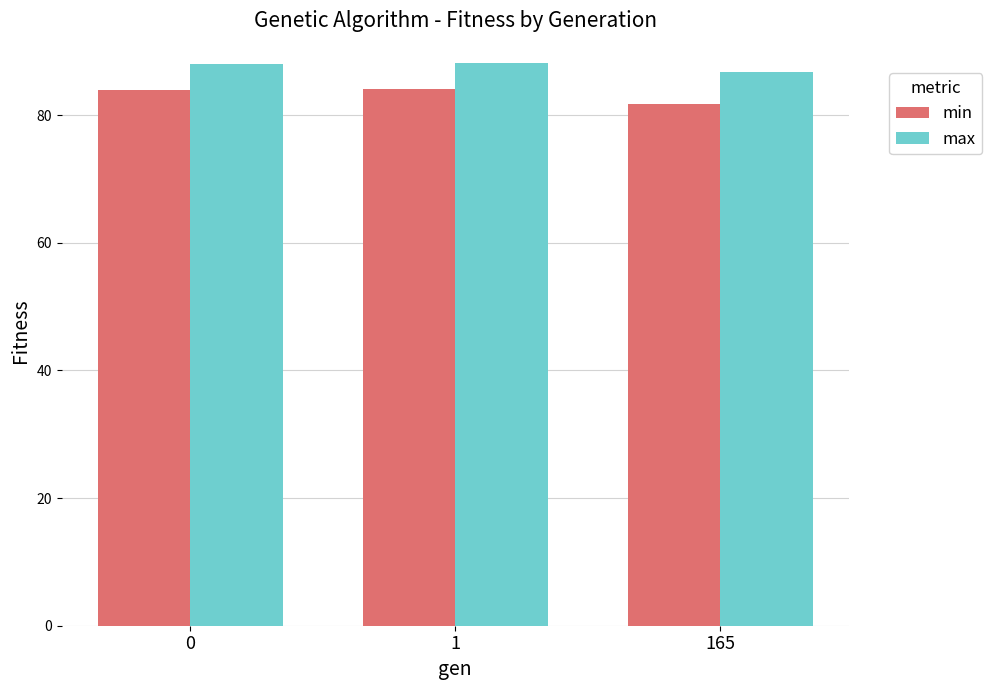

Which series has the largest total across all categories?

max